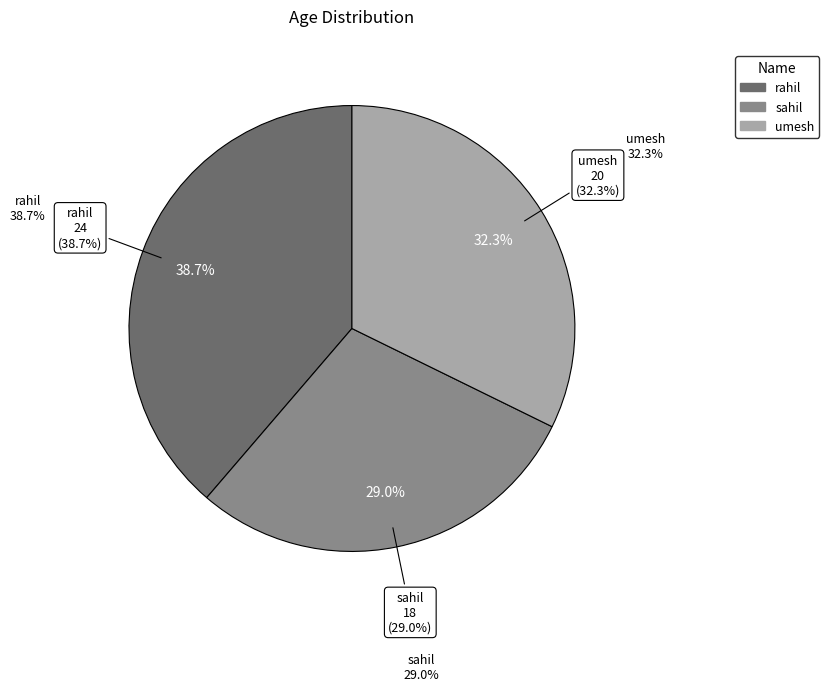

True or false: rahil accounts for 47% of the total.

False